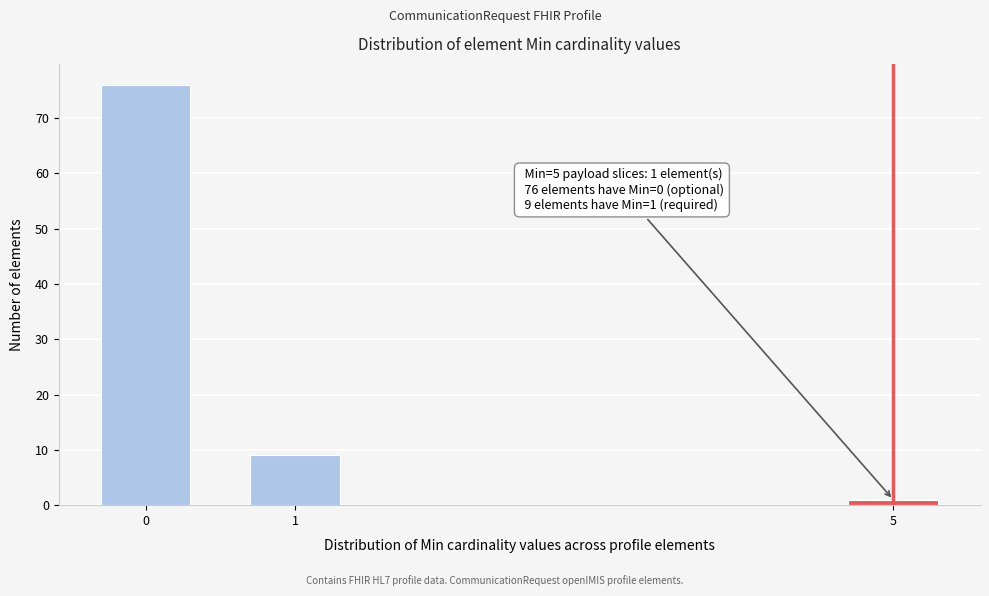

Reading right to left, list all the values displayed in this chart.

1	9	76